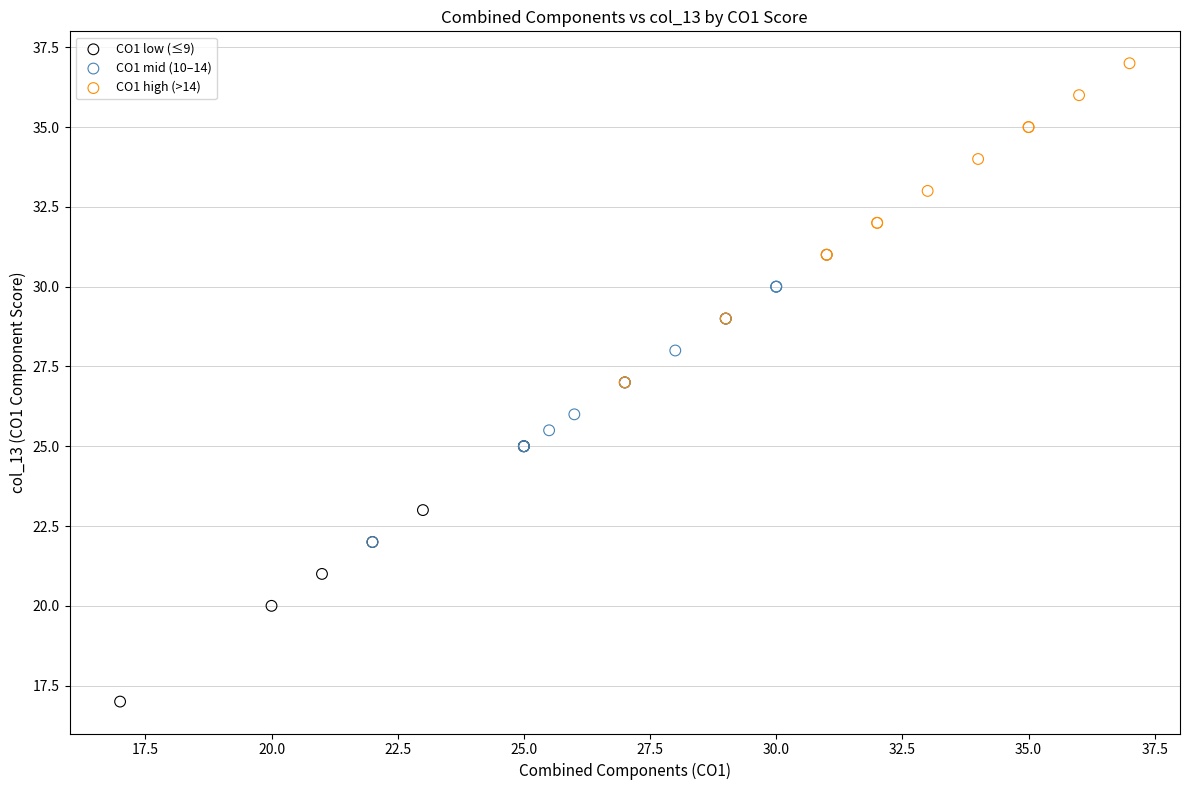

Which series reaches the maximum Y coordinate?

CO1 high (>14)